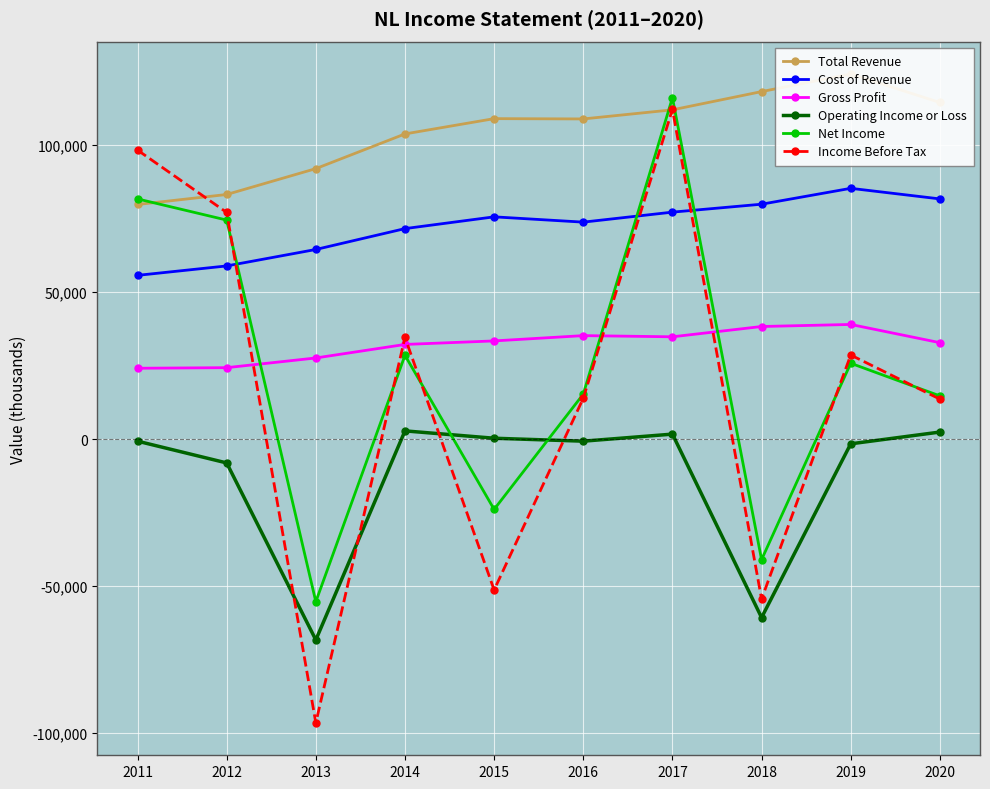

Reading left to right, list all the values displayed in this chart.

Total Revenue: 2011=79800	2012=83200	2013=92000	2014=103800	2015=109000	2016=108900	2017=112000	2018=118200	2019=124200	2020=114500
Cost of Revenue: 2011=55700	2012=58900	2013=64500	2014=71600	2015=75600	2016=73800	2017=77200	2018=79900	2019=85300	2020=81700
Gross Profit: 2011=24100	2012=24300	2013=27600	2014=32200	2015=33400	2016=35200	2017=34800	2018=38300	2019=39000	2020=32800
Operating Income or Loss: 2011=-700	2012=-8100	2013=-68300	2014=2800	2015=300	2016=-700	2017=1700	2018=-60700	2019=-1600	2020=2400
Net Income: 2011=81700	2012=74500	2013=-55300	2014=28500	2015=-23900	2016=15300	2017=116100	2018=-41000	2019=25800	2020=14700
Income Before Tax: 2011=98300	2012=77100	2013=-96500	2014=34600	2015=-51300	2016=13900	2017=112200	2018=-54400	2019=28600	2020=13600